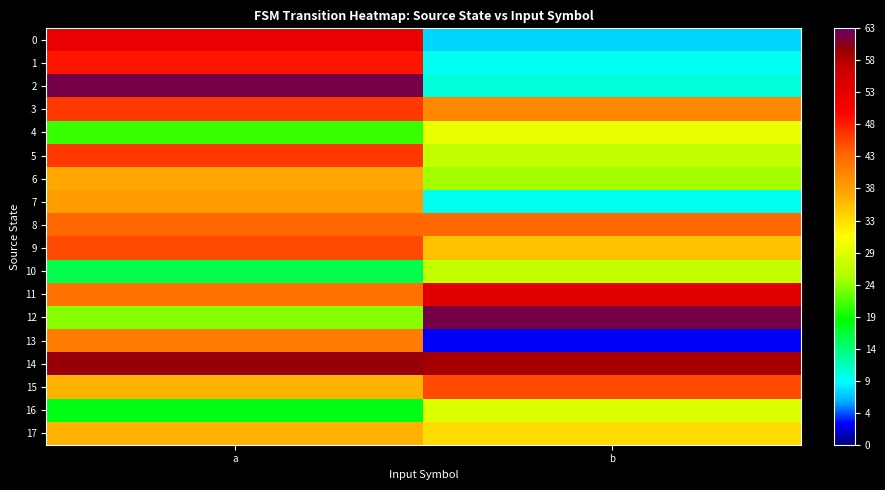

Which series has the largest total across all categories?

14